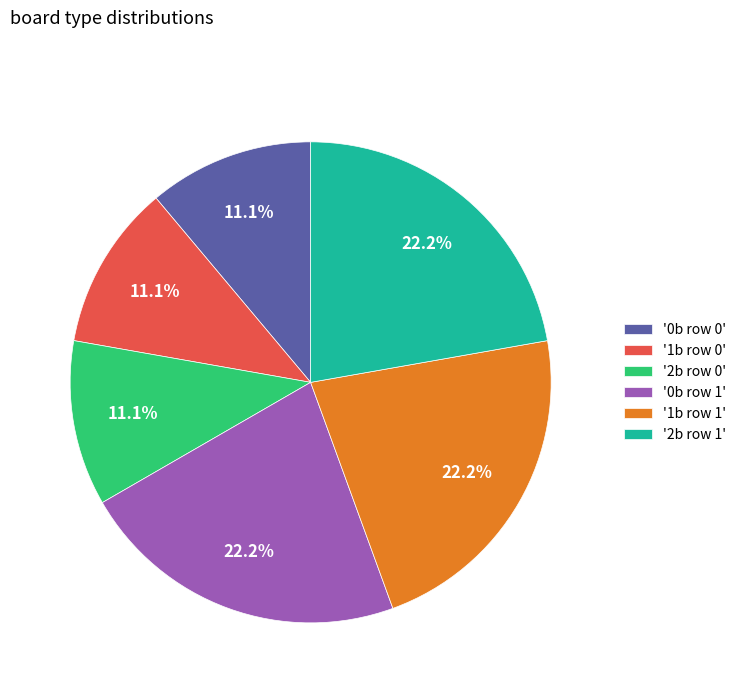

Which has a higher value, '1b row 0' or '2b row 1'?

'2b row 1'